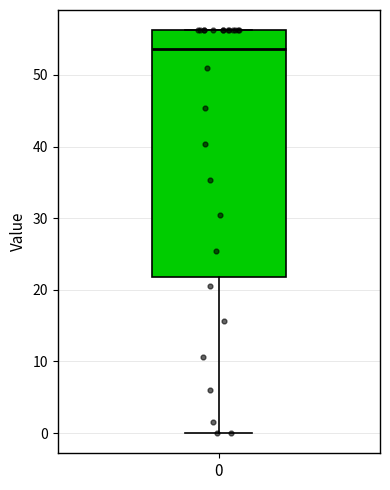

Transcribe this box plot: give where the median line is, the range the box spans, and where the two whiskers end, as read against the y-axis. The values are not printed on the chart, so give them approximately, as read against the axis.

median 54, box 22 to 56, whiskers 0 to 56